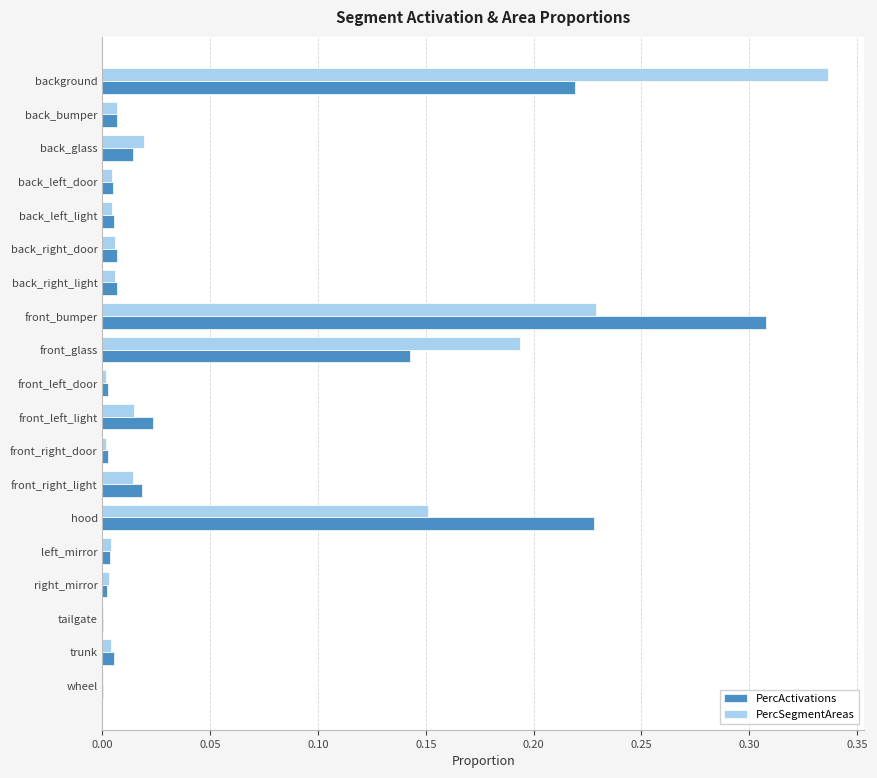

What is the sum of all PercActivations values?

1.0